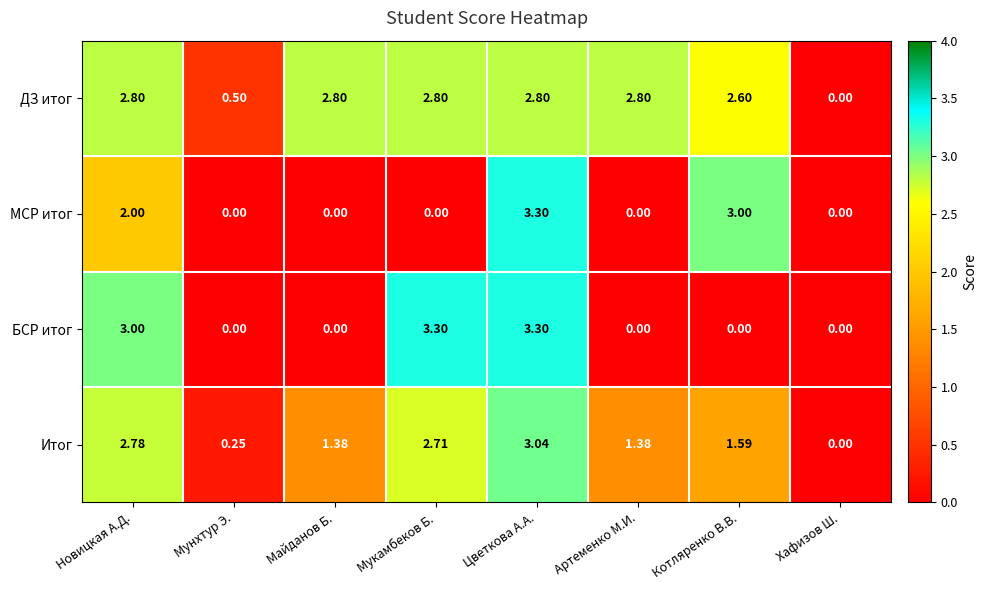

At which label does ДЗ итог reach its minimum?

Хафизов Ш.